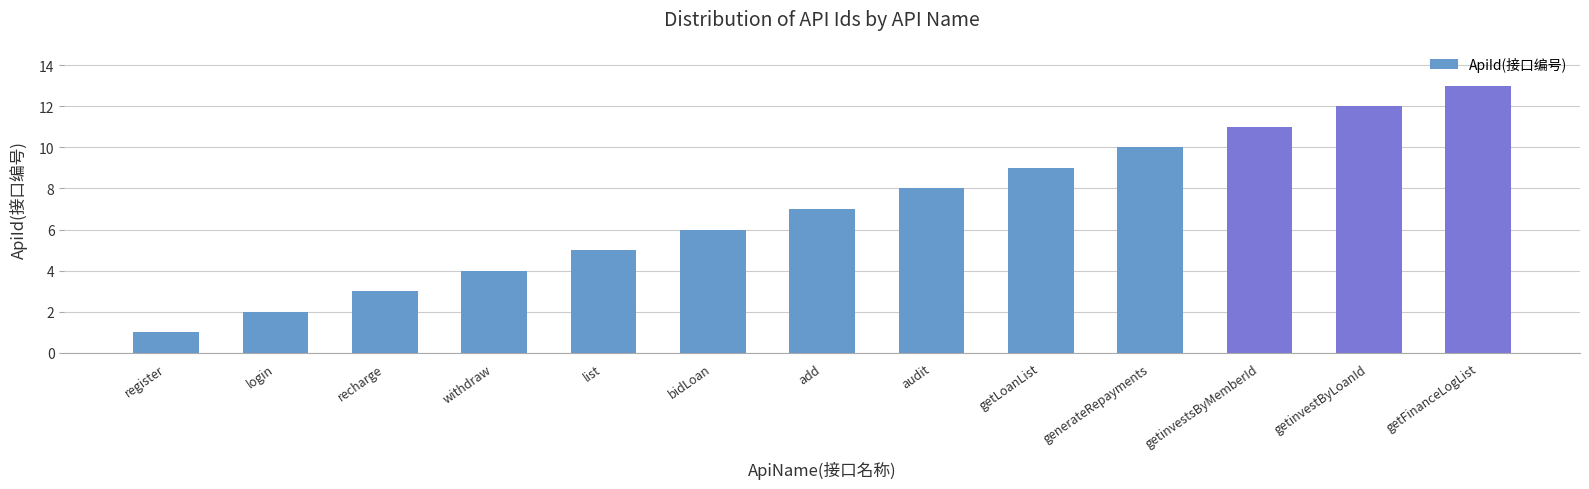

Reading right to left, transcribe all the data shown in this chart.

13	12	11	10	9	8	7	6	5	4	3	2	1